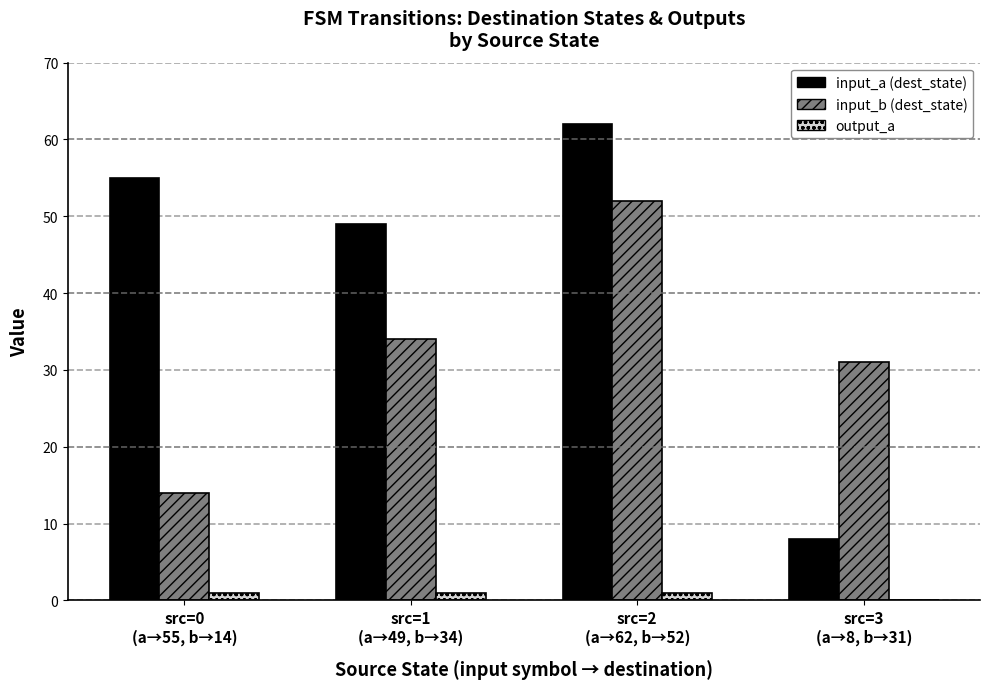

Which series has the largest total across all categories?

input_a (dest_state)